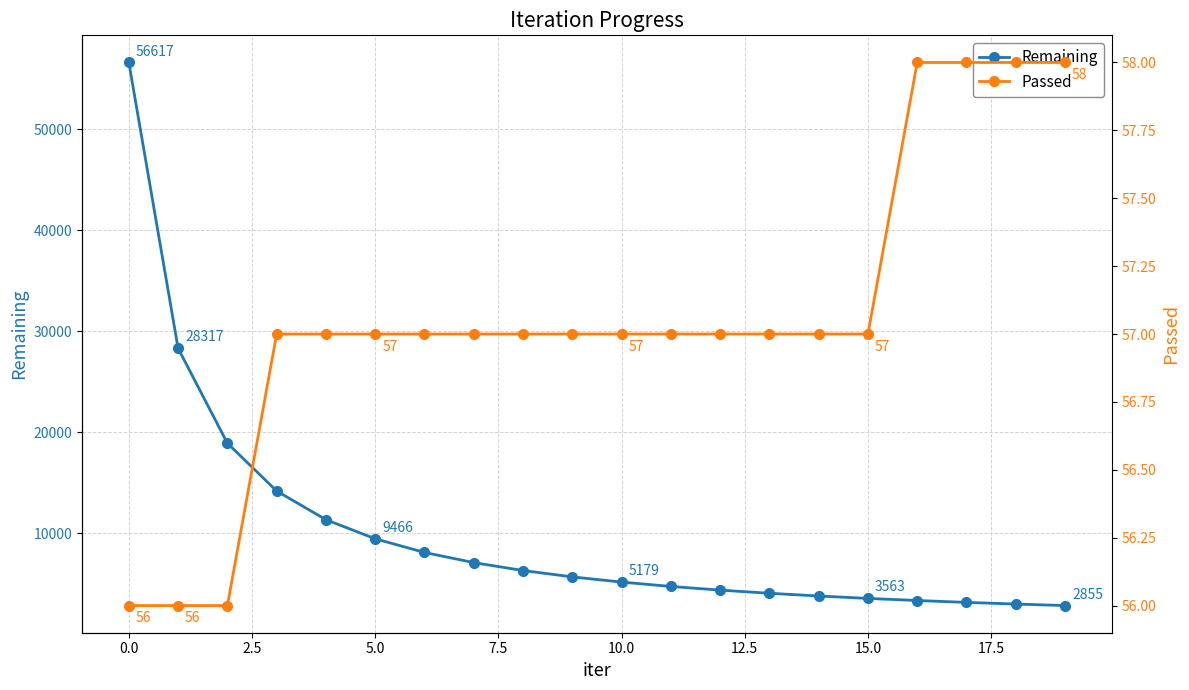

What is the lowest value of the Remaining series?

2855